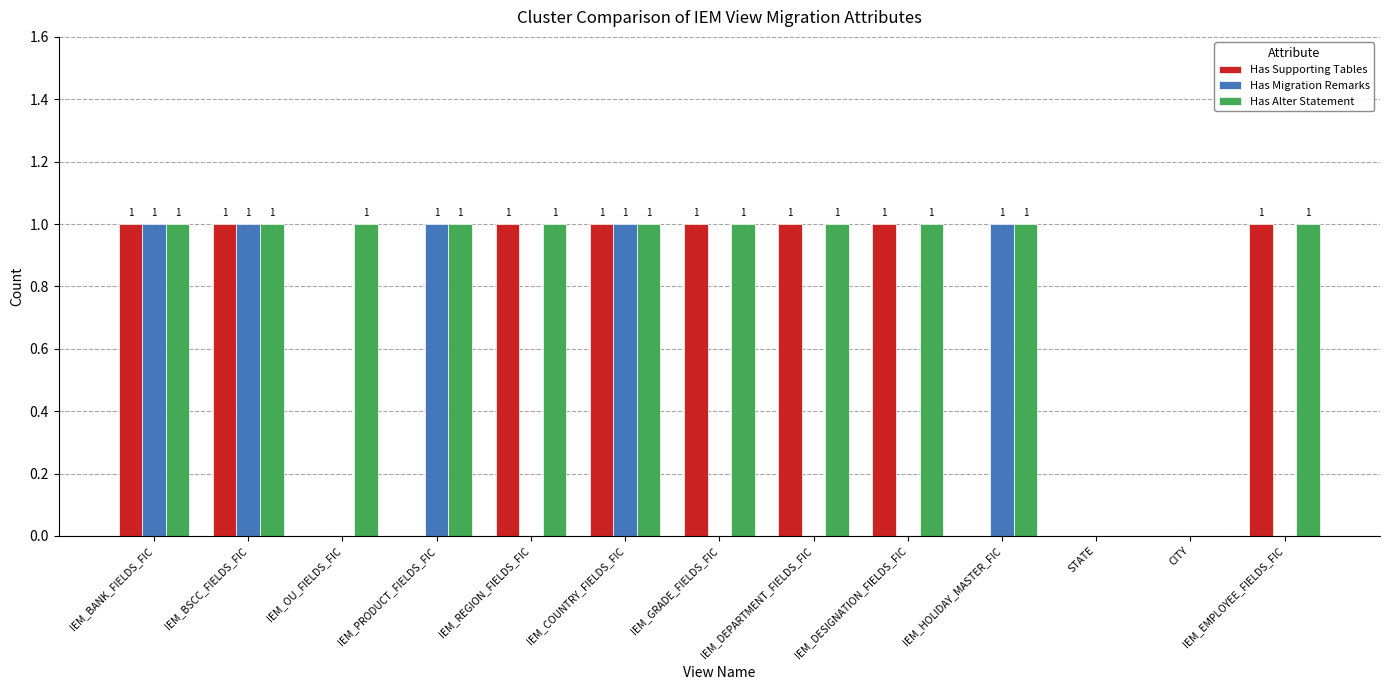

Which series has the largest total across all categories?

Has Alter Statement